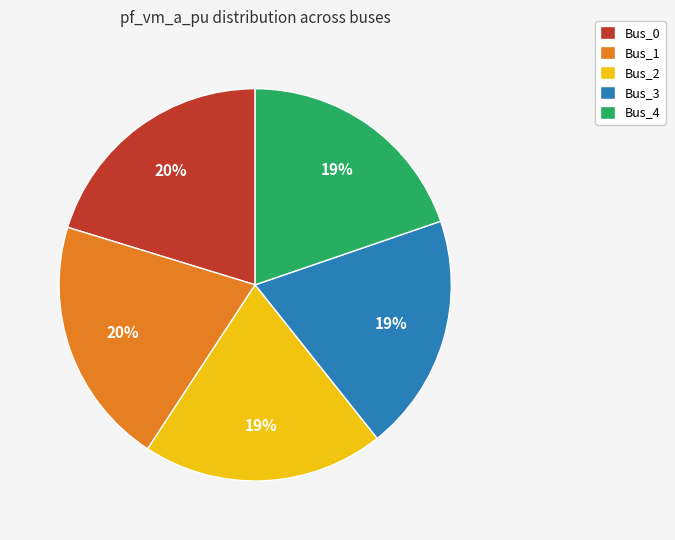

Which category has the smallest portion of the pie?

Bus_3